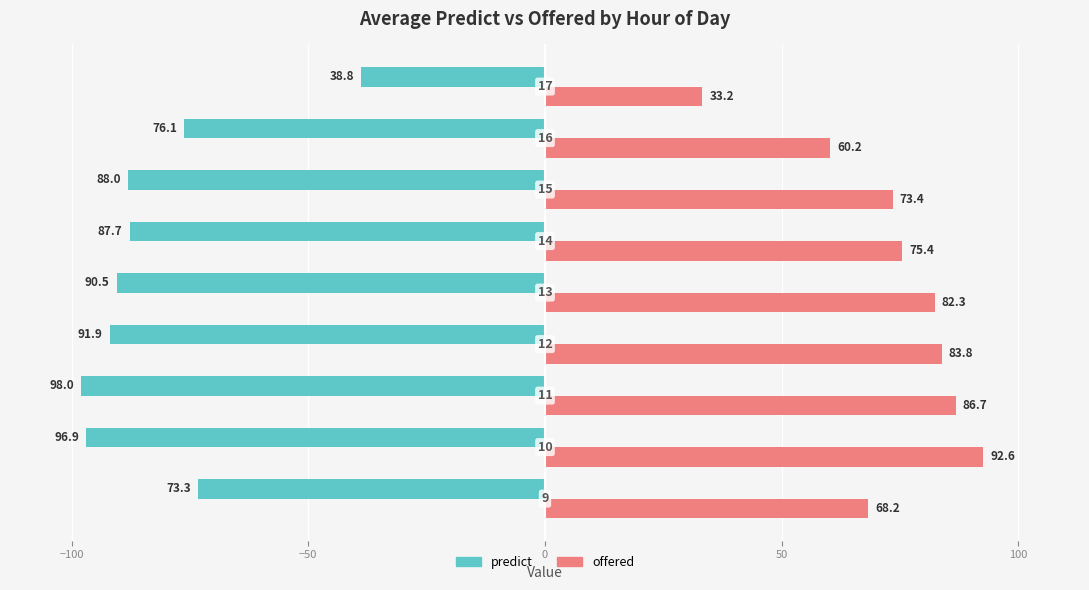

Reading left to right, extract all data points from this chart.

predict: -73.3	-96.9	-98.0	-91.9	-90.5	-87.7	-88.0	-76.1	-38.8
offered: 68.2	92.6	86.7	83.8	82.3	75.4	73.4	60.2	33.2